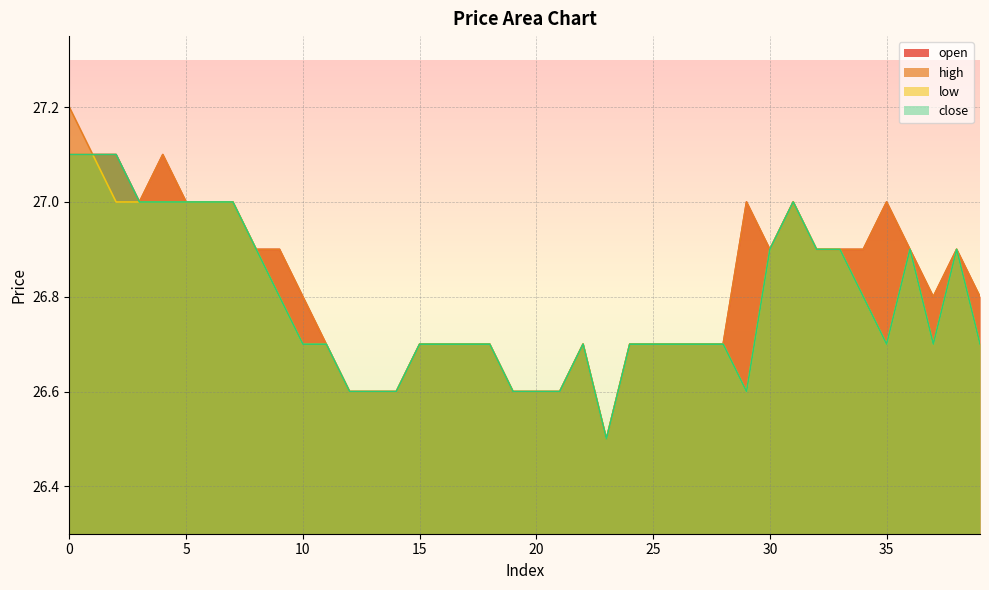

True or false: open and close cross at least once.

False